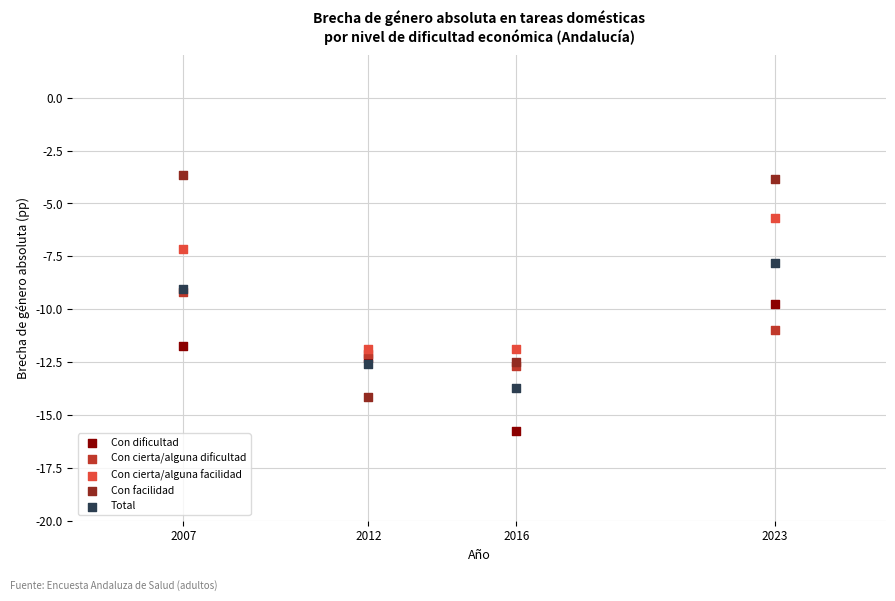

Which series has the largest Y range (max minus min)?

Con facilidad